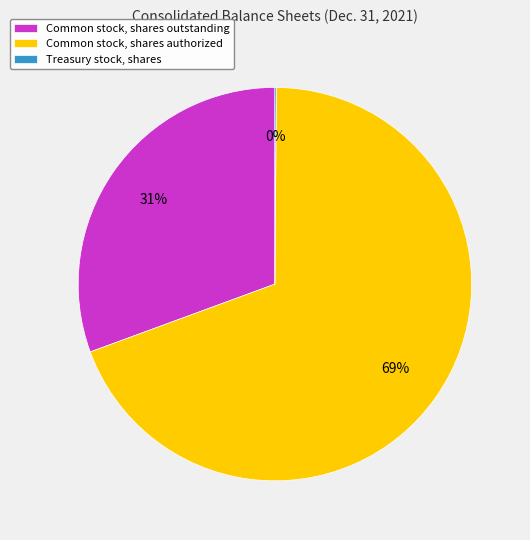

To the nearest percent, what is the average slice percentage?

33%